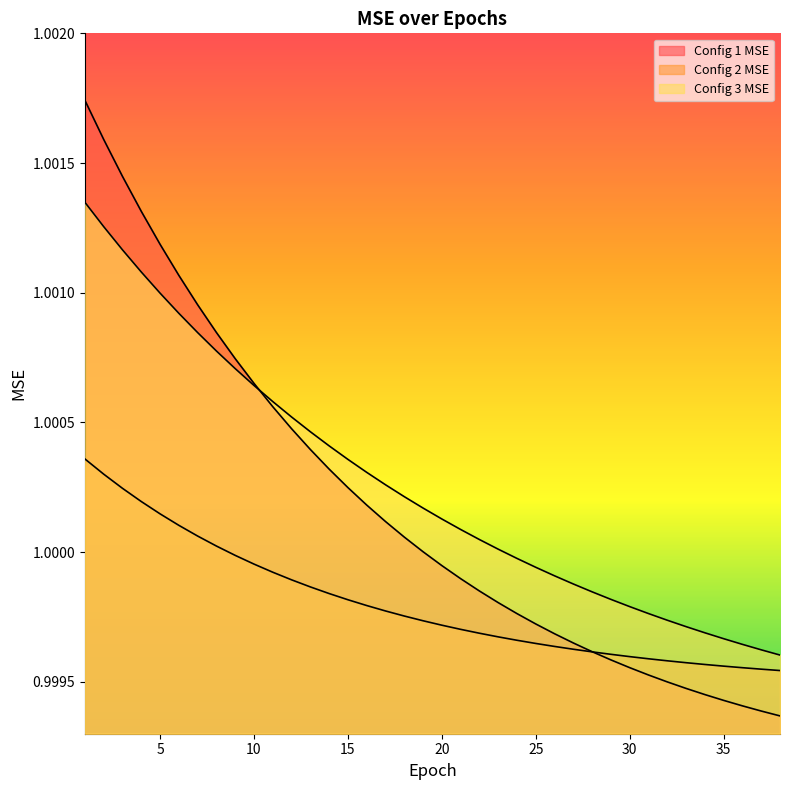

Is it true that Config 3 MSE equals 1.8 at 33?

False